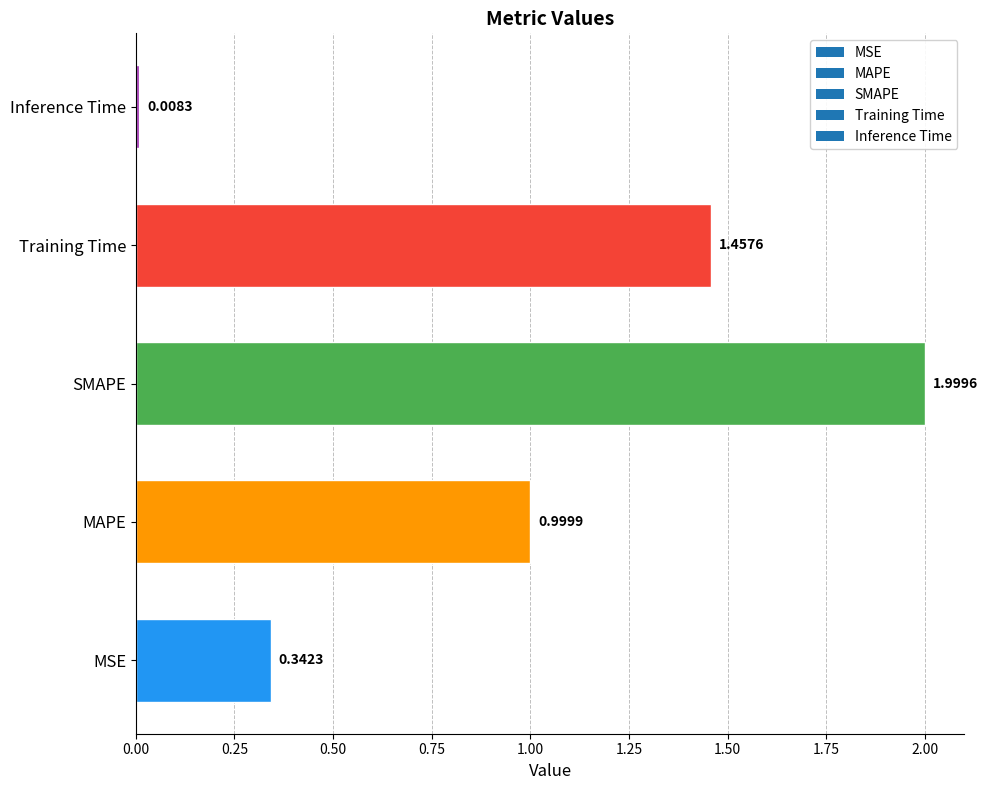

What is the greatest value displayed?

2.0